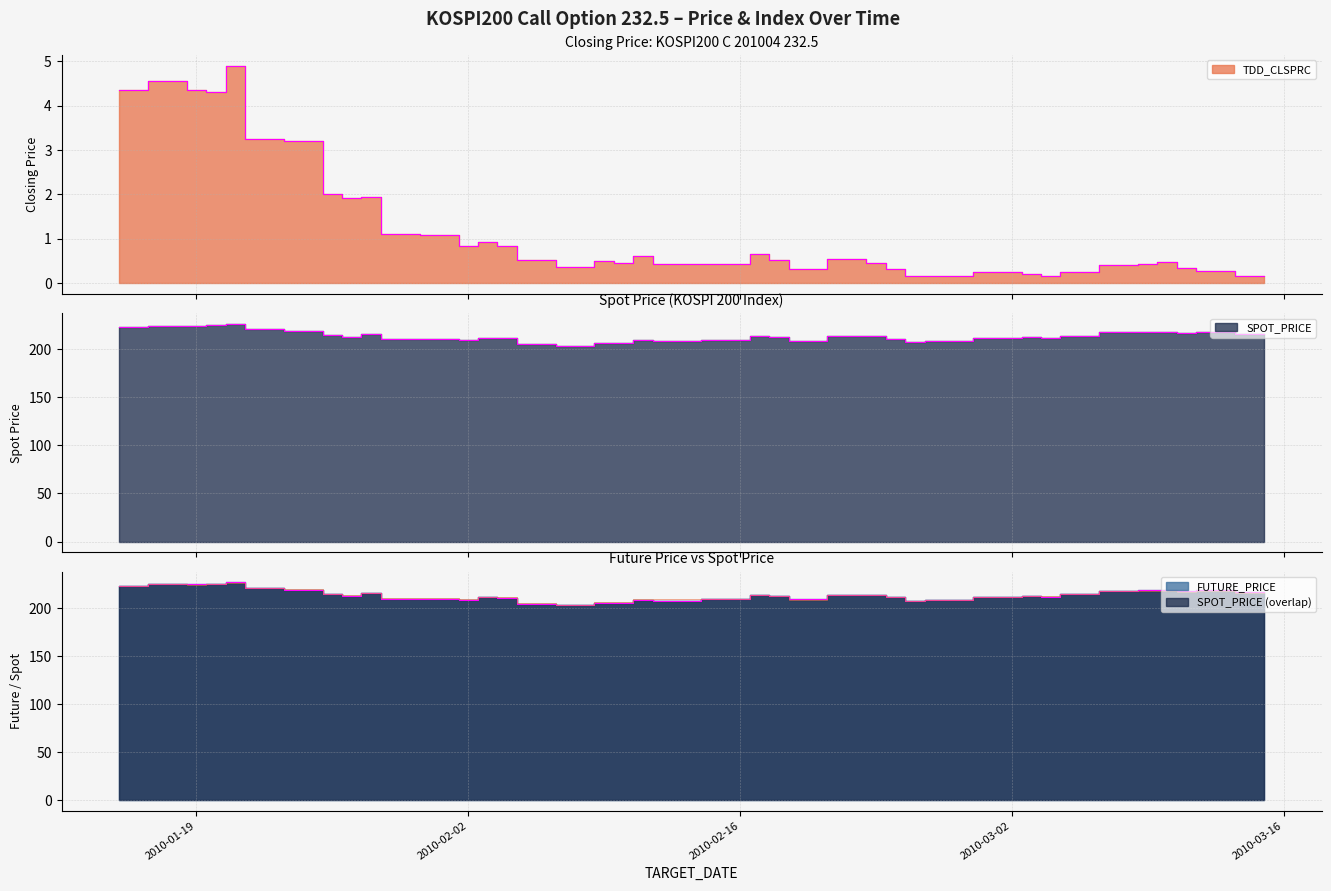

In SPOT_PRICE, how many points are higher than both neighbors (excluding endpoints)?

11